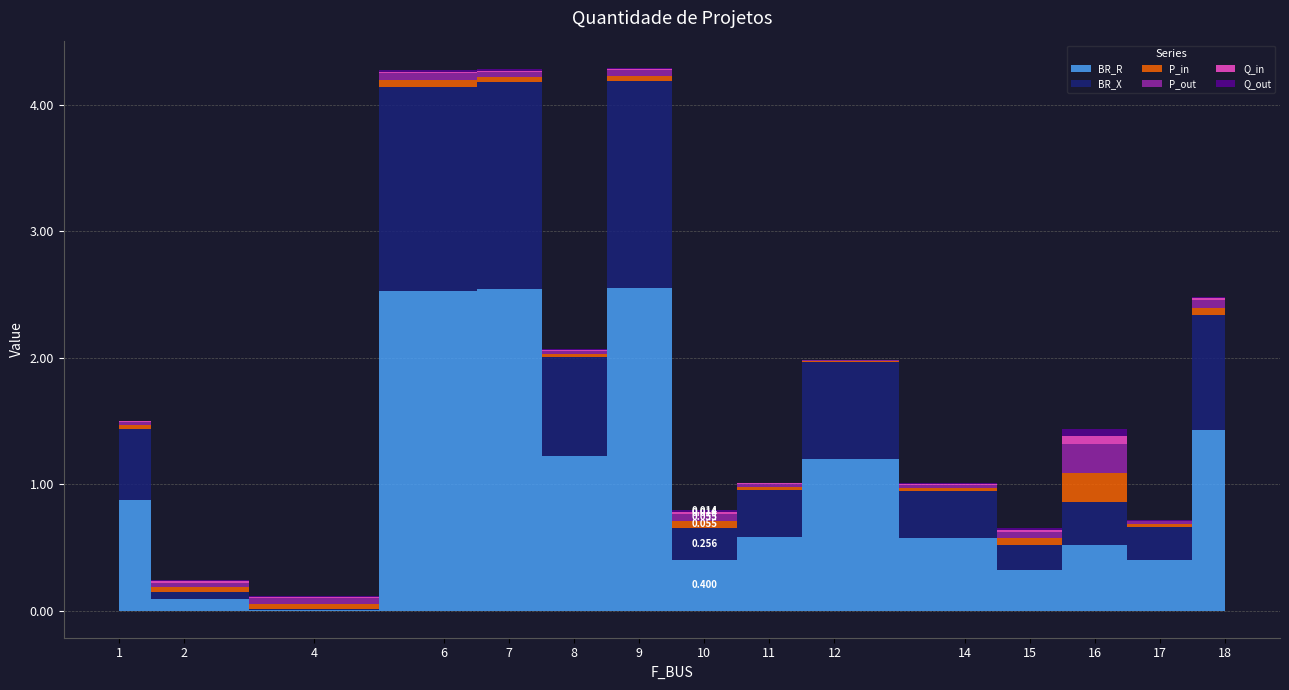

What is the maximum value shown in the chart?

2.6